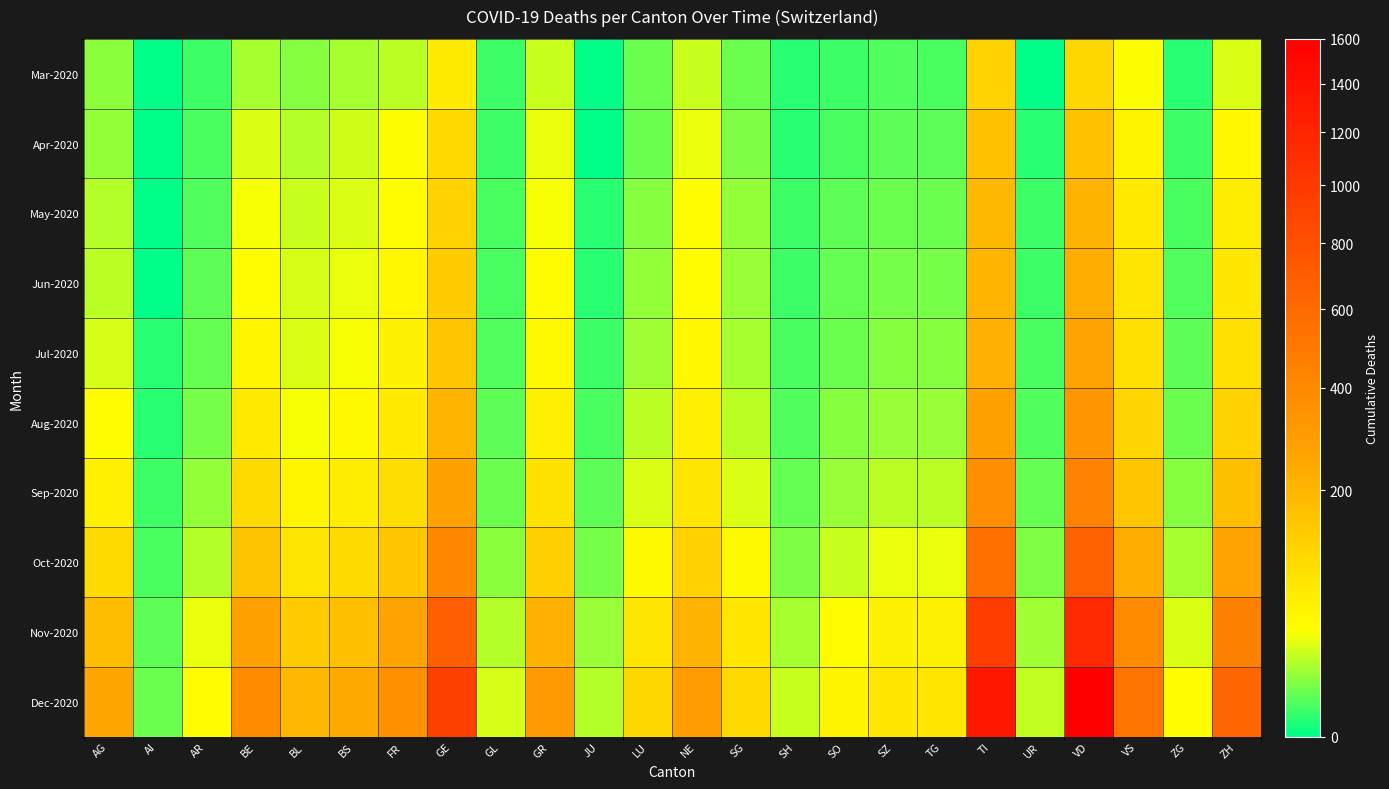

Which has a higher value, ZH or VD?

VD